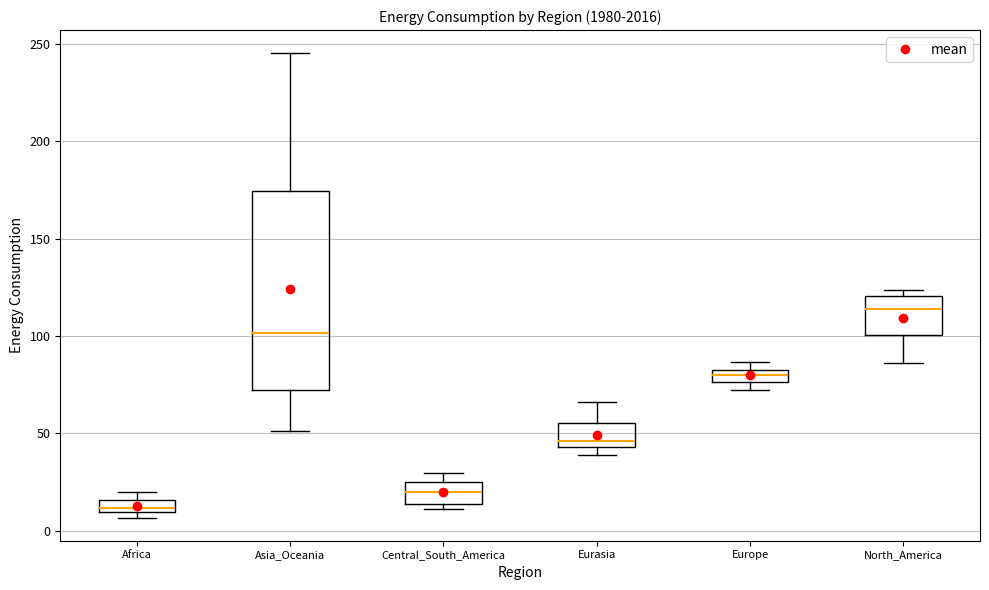

Which box has the highest median line?

North_America